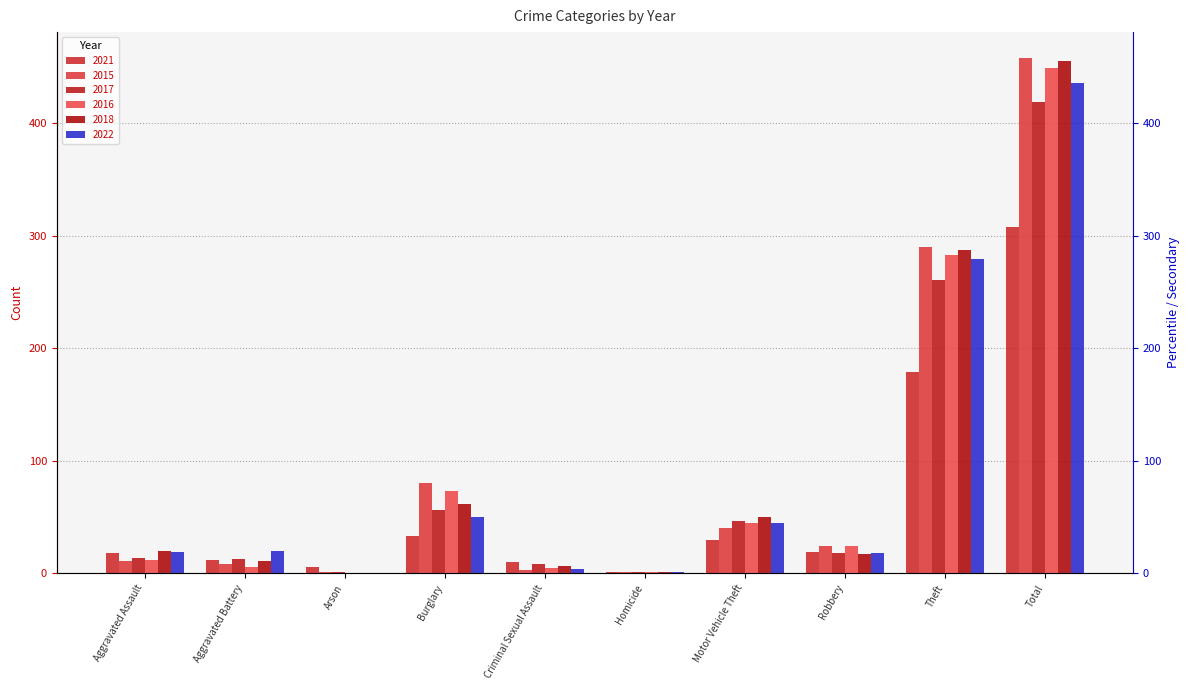

What is the total value across all series at Theft?

1579